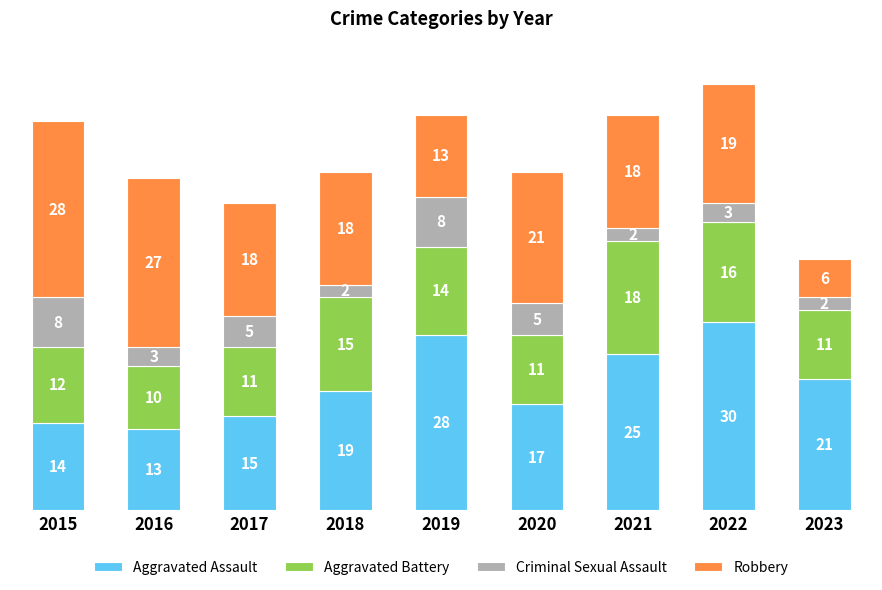

What is the difference between the Aggravated Assault values at 2021 and 2016?

12